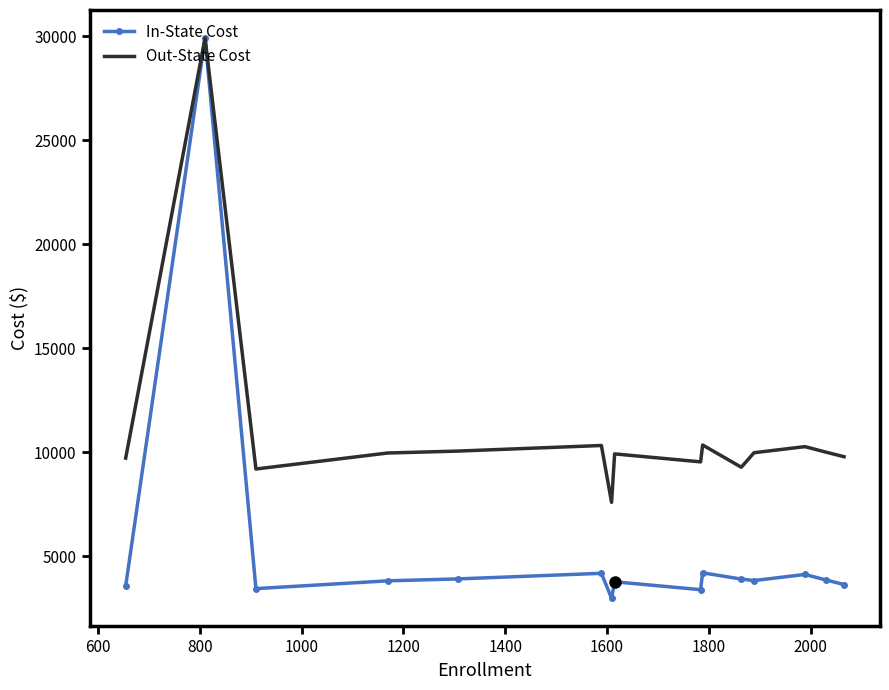

List the series in order of their overall mean, highest first.

Out-State Cost, In-State Cost